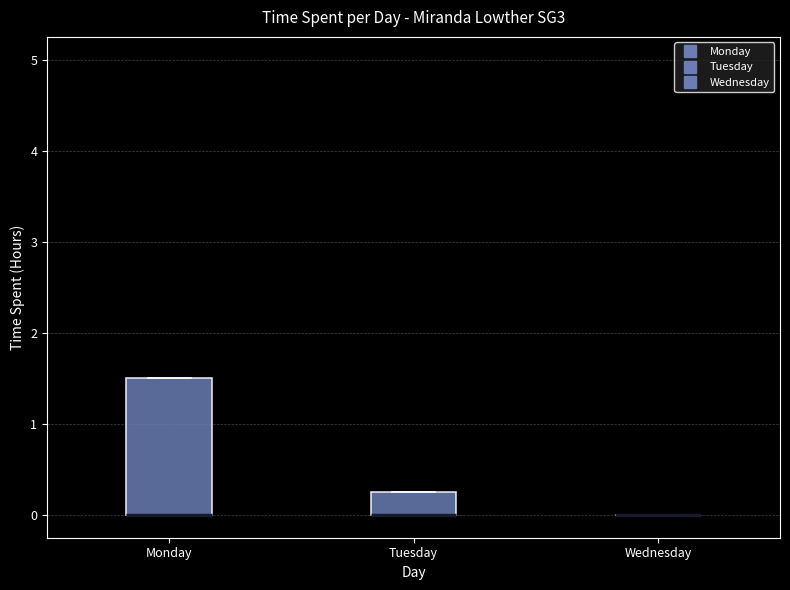

Comparing the boxes themselves (not the whiskers), which one is the tallest?

Monday